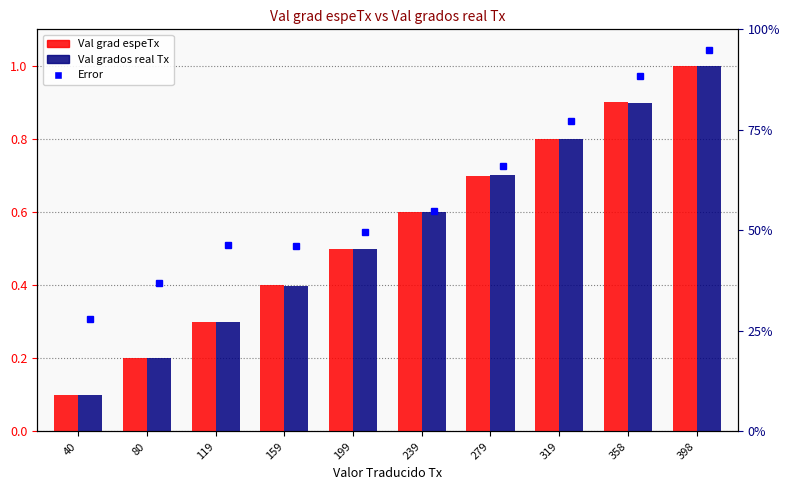

What is the minimum value shown in the chart?

0.1